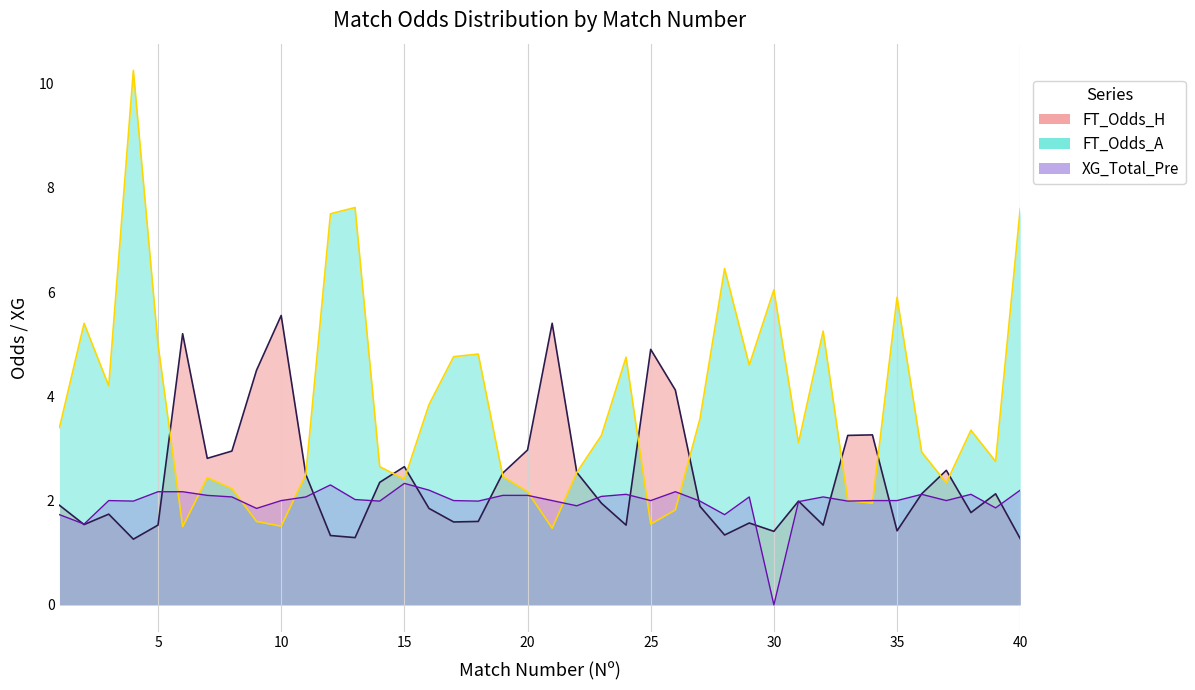

Which series changed the most between 16 and 31?

FT_Odds_A